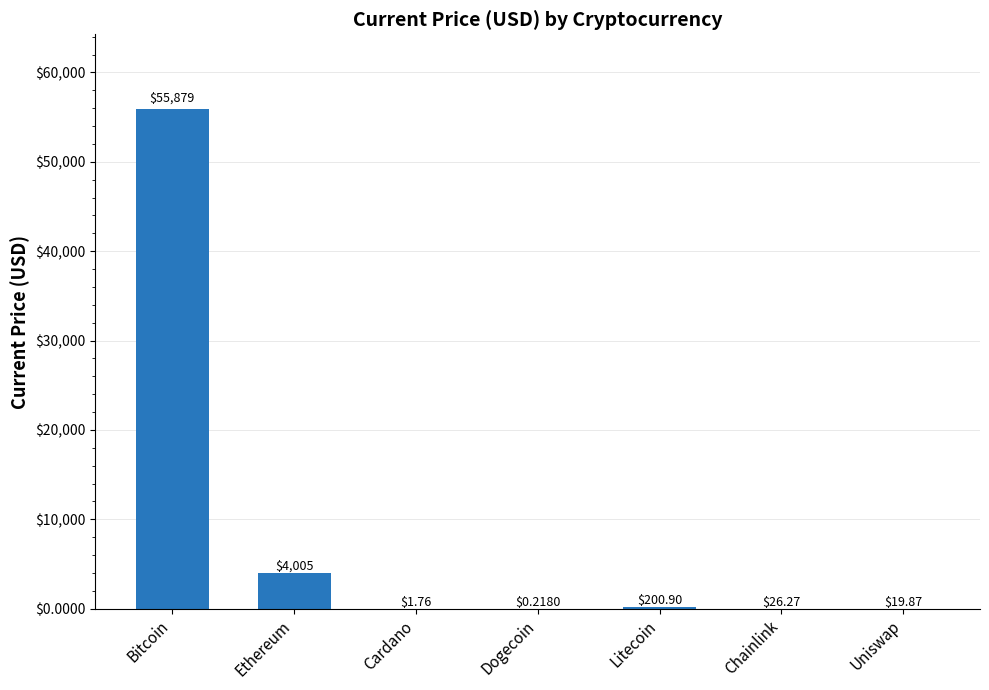

Which label corresponds to the largest value in the chart?

Bitcoin